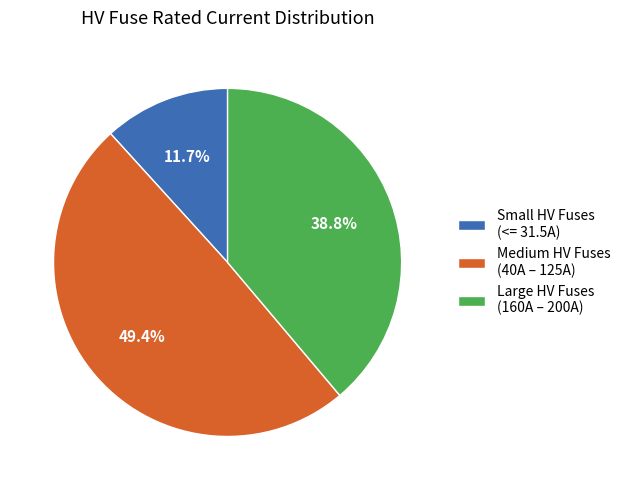

Rank the categories by value from highest to lowest.

Medium HV Fuses (40A – 125A), Large HV Fuses (160A – 200A), Small HV Fuses (<= 31.5A)